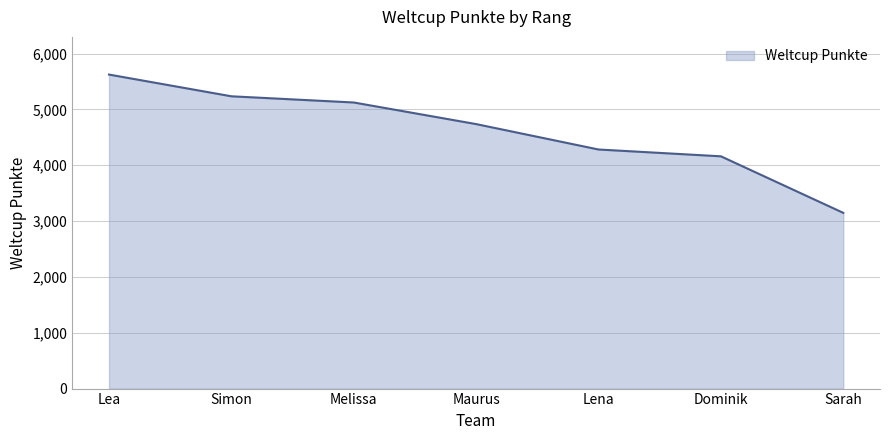

Does the chart display data point markers on the line(s)?

No